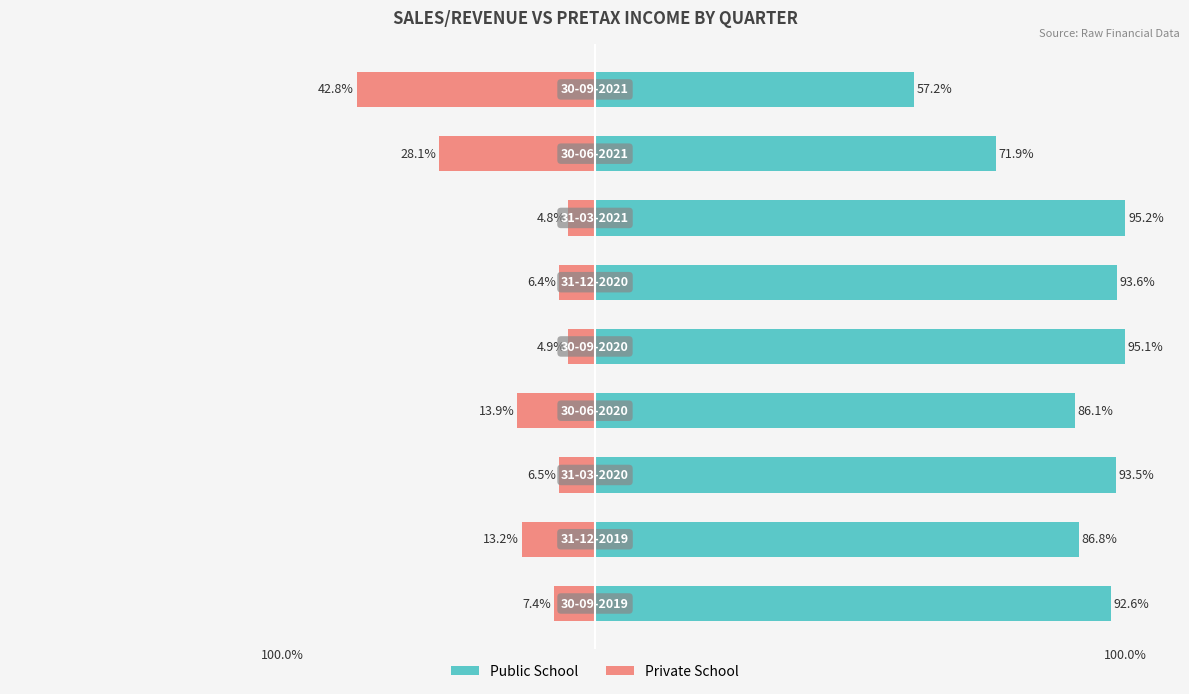

The value of Private School at 2 is -10.6. True or false?

False